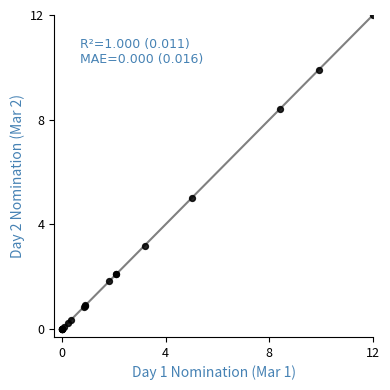

What Y value in the scatter plot is closest to 6?

5.0